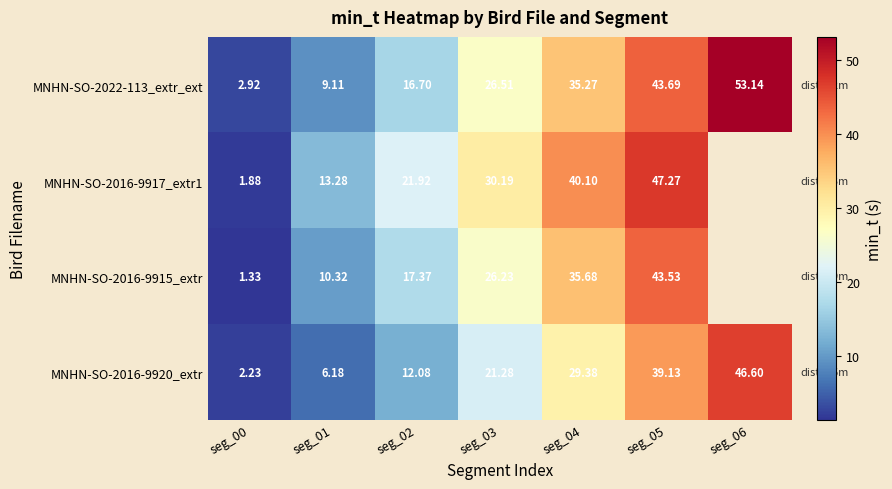

What is the difference between the maximum and minimum values in the MNHN-SO-2016-9920_extr series?

44.4